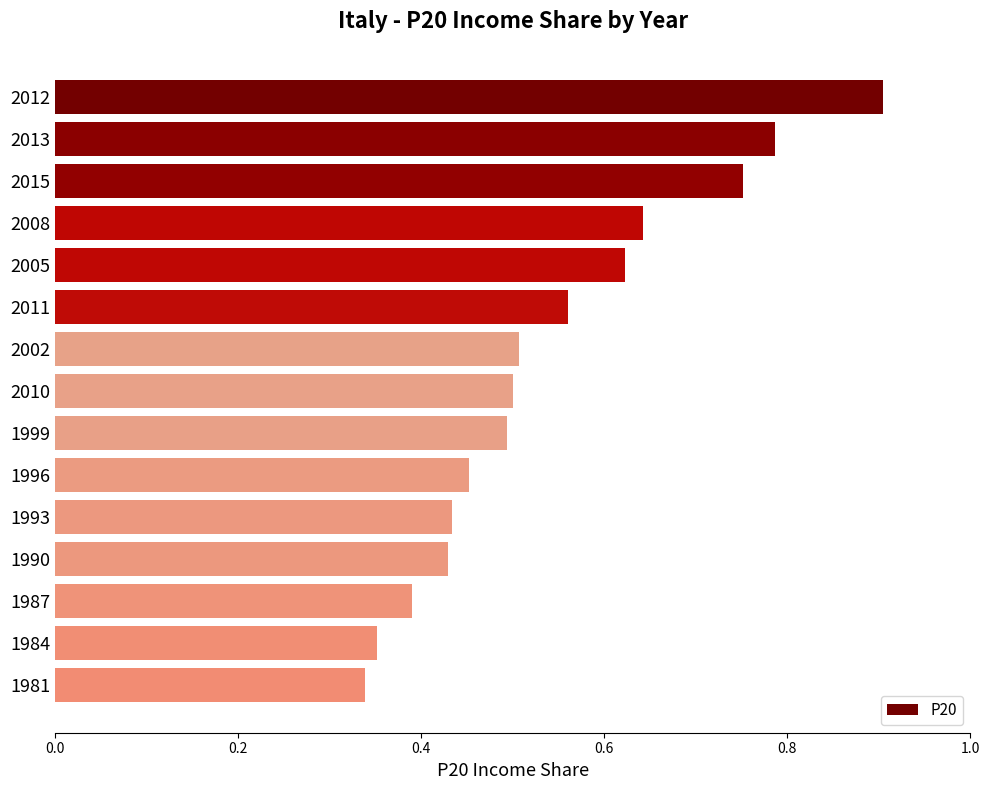

The value at 2011 is 1.0. True or false?

False